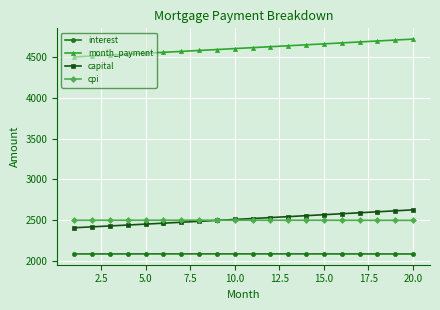

What is the minimum value for cpi?

2499.2